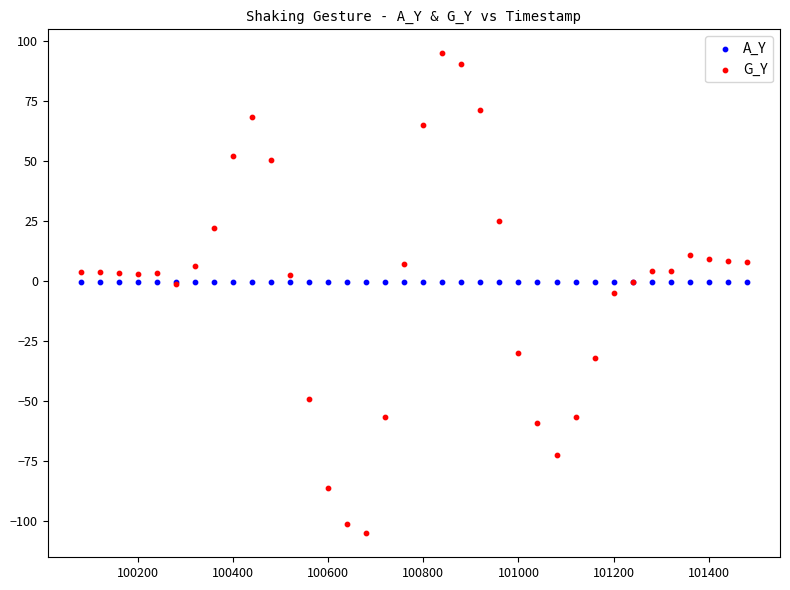

Which series contains the lowest Y value?

G_Y